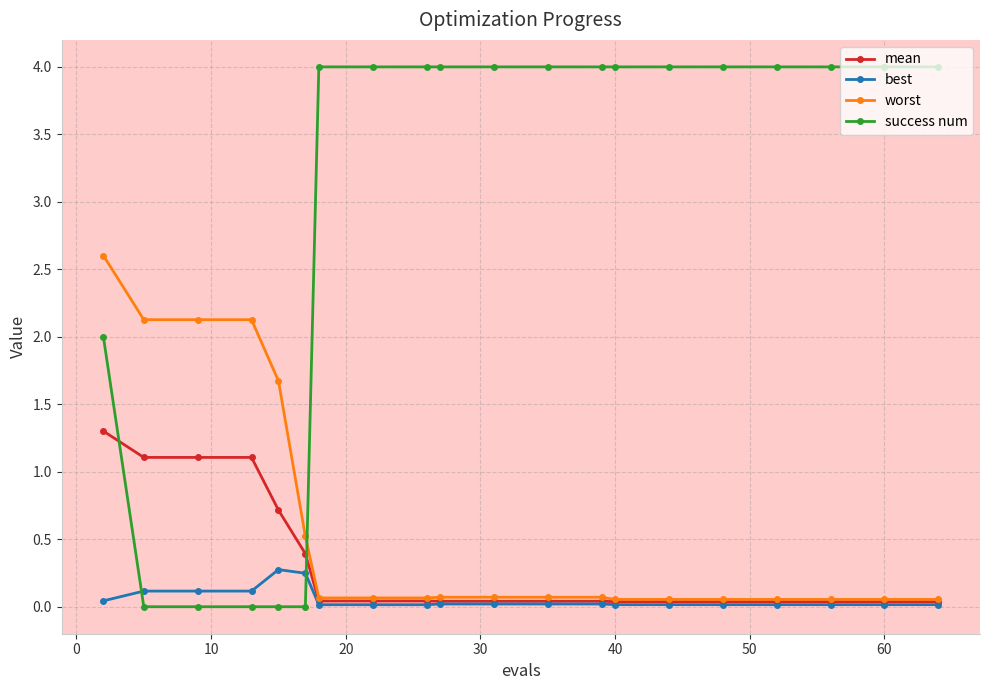

How many intersections are there between success num and best?

2